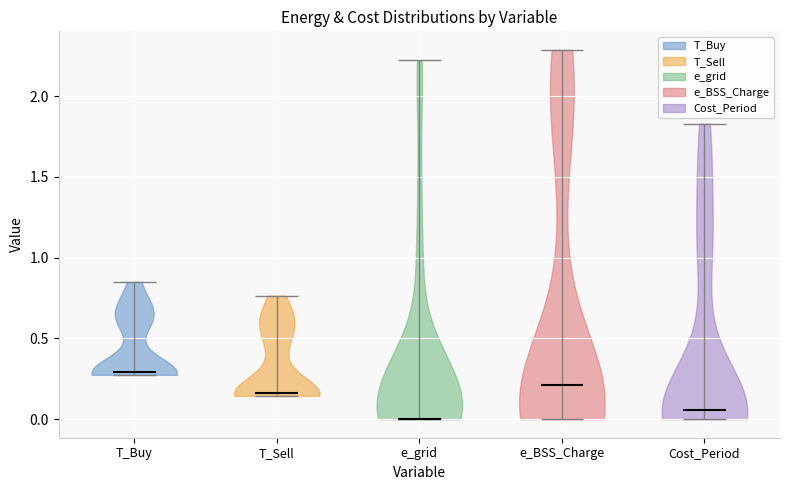

Reading left to right, read every violin against the y-axis: where its median line is, and the lowest and highest points it reaches. The values are not printed on the chart, so give them approximately, as read against the axis.

T_Buy: median line 0.30, lowest point 0.30, highest point 0.85
T_Sell: median line 0.15, lowest point 0.15, highest point 0.75
e_grid: median line 0.00, lowest point 0.00, highest point 2.20
e_BSS_Charge: median line 0.20, lowest point 0.00, highest point 2.30
Cost_Period: median line 0.05, lowest point 0.00, highest point 1.85